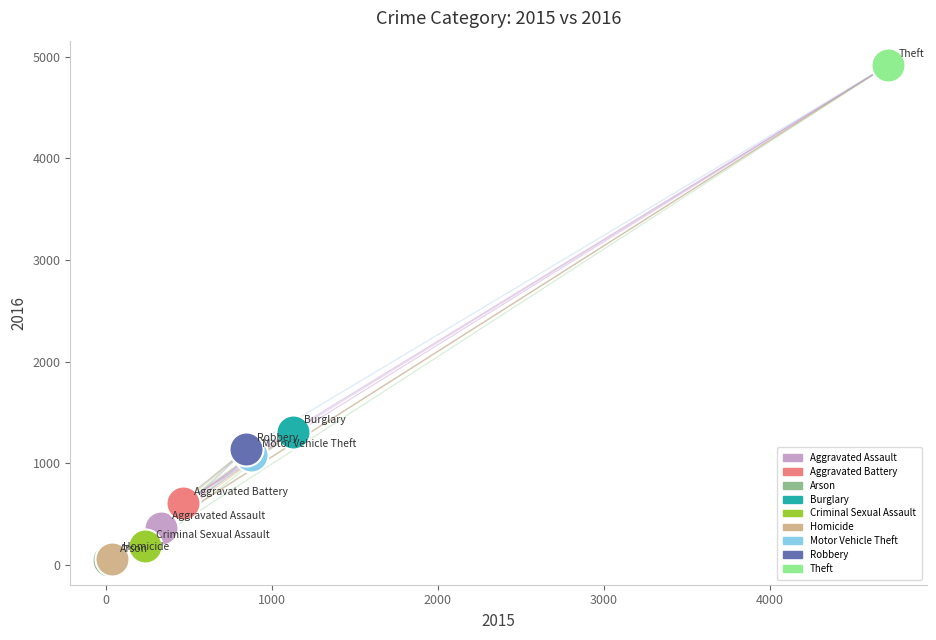

What are all the series names shown in the legend?

Aggravated Assault, Aggravated Battery, Arson, Burglary, Criminal Sexual Assault, Homicide, Motor Vehicle Theft, Robbery, Theft